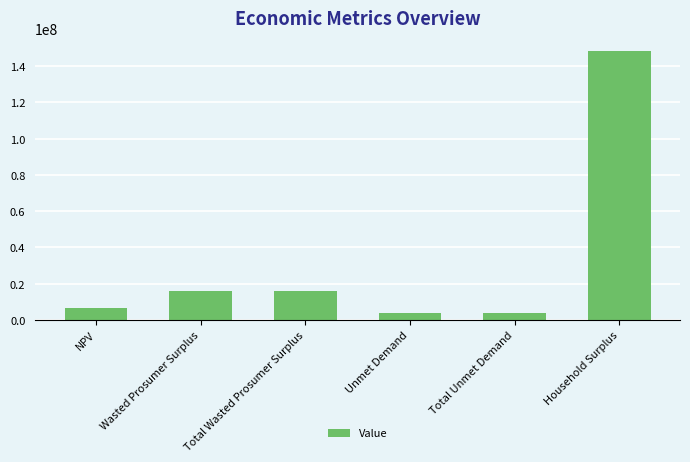

How many data points are less than 16052082?

3